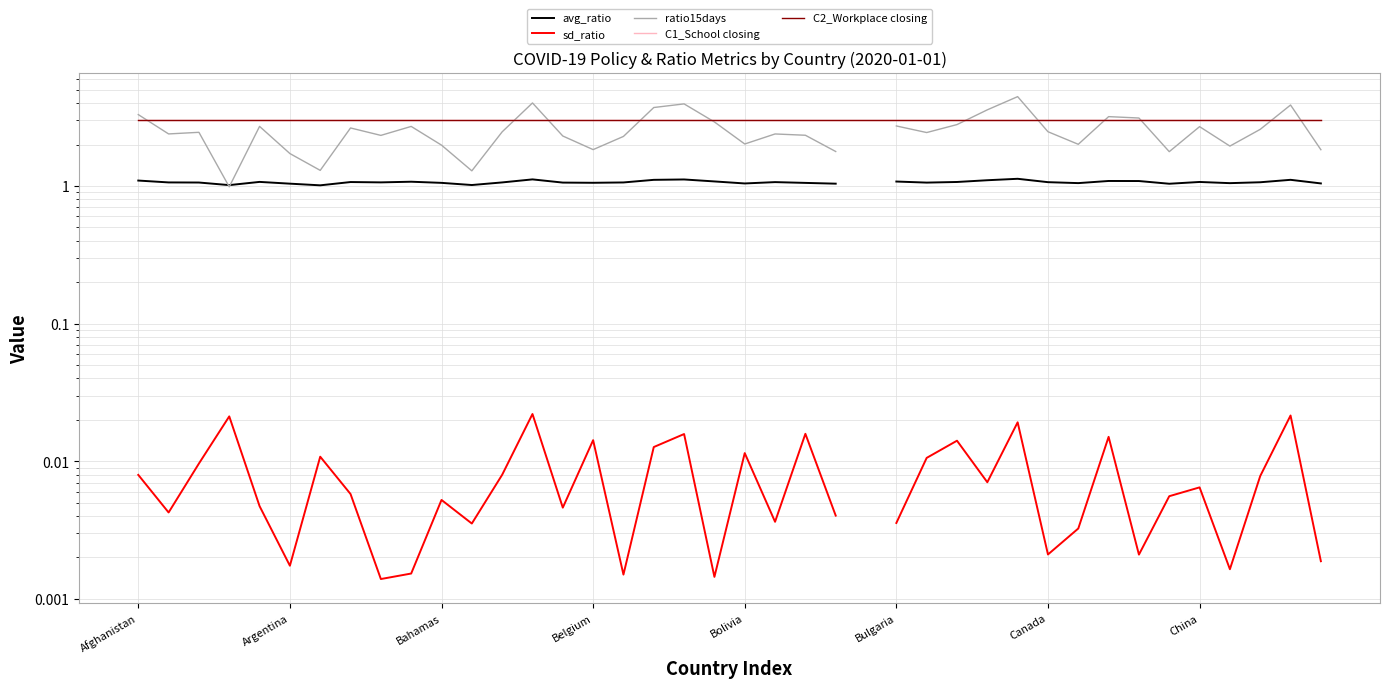

What is the minimum value for C2_Workplace closing?

3.0